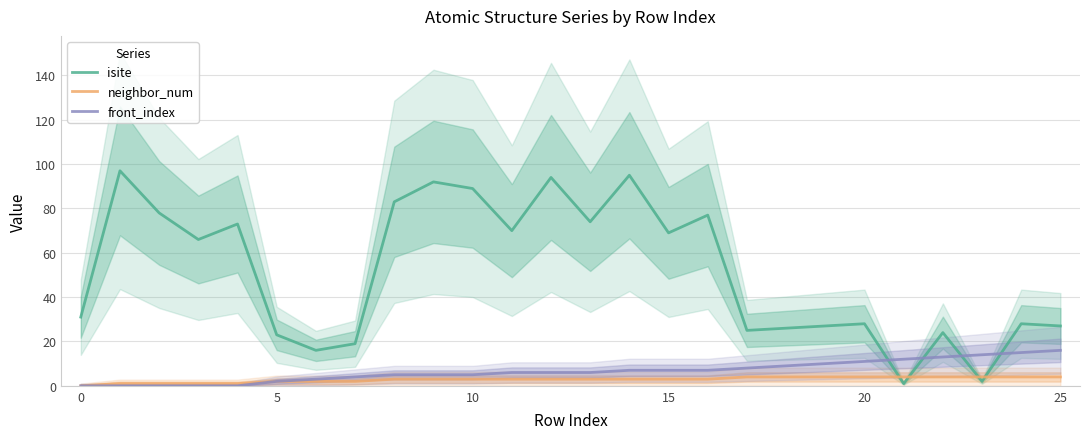

At how many categories does at least one series exceed 27?

16